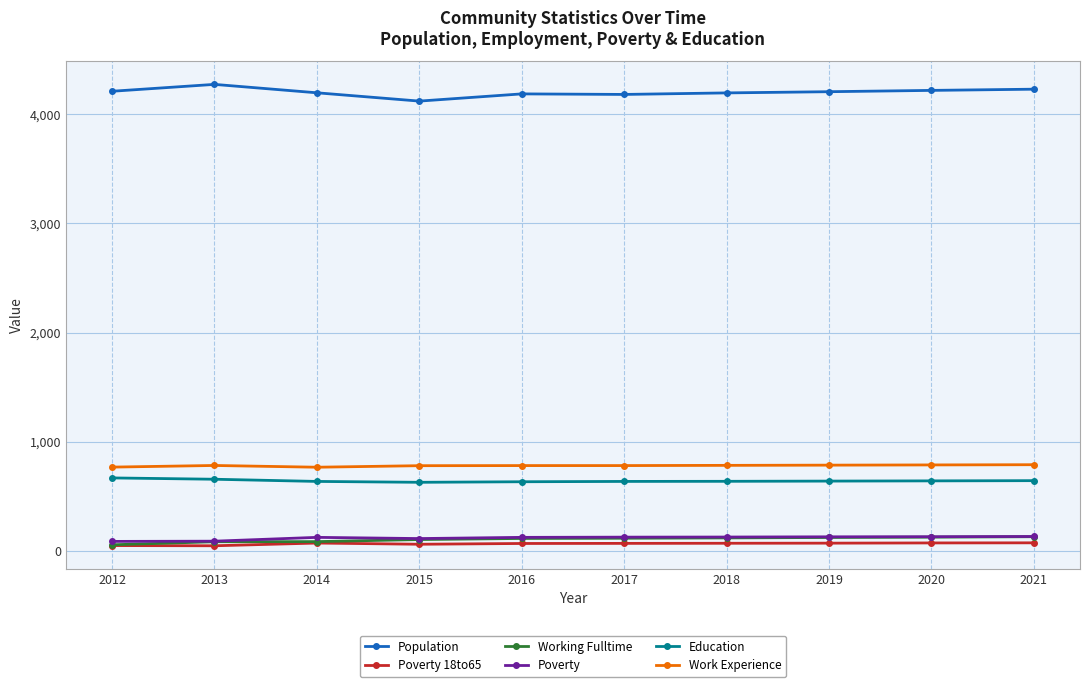

What is the value of the Working Fulltime point at the 10th from the left?

132